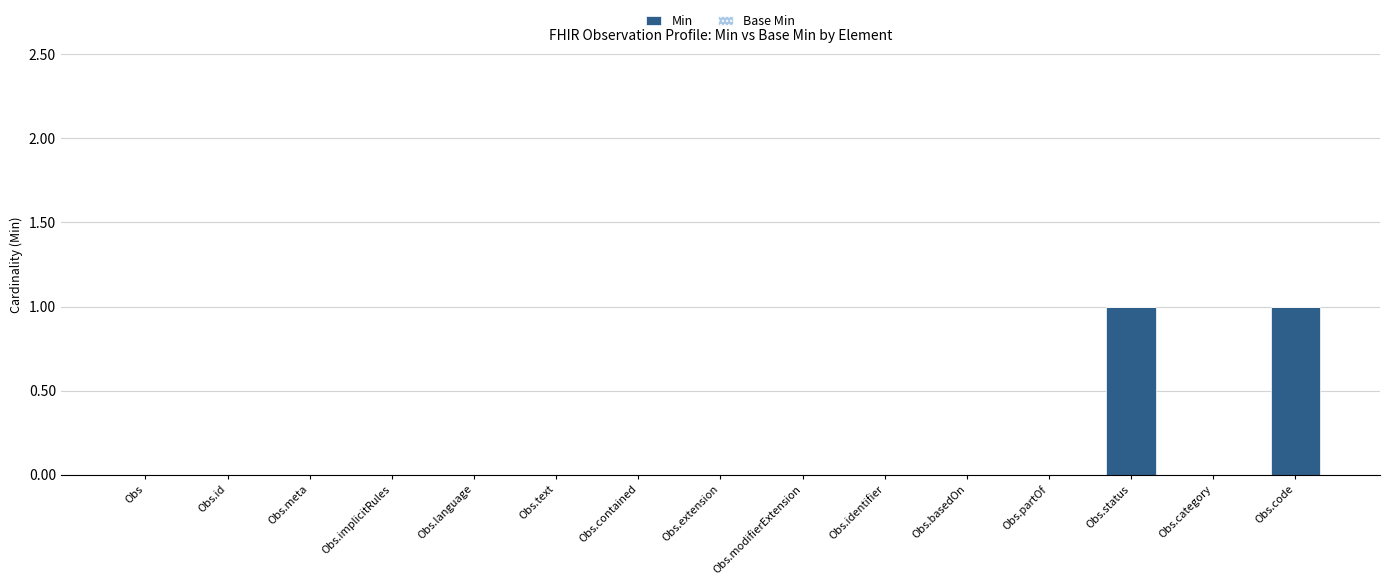

Are the bars grouped side by side (vs. stacked)?

No